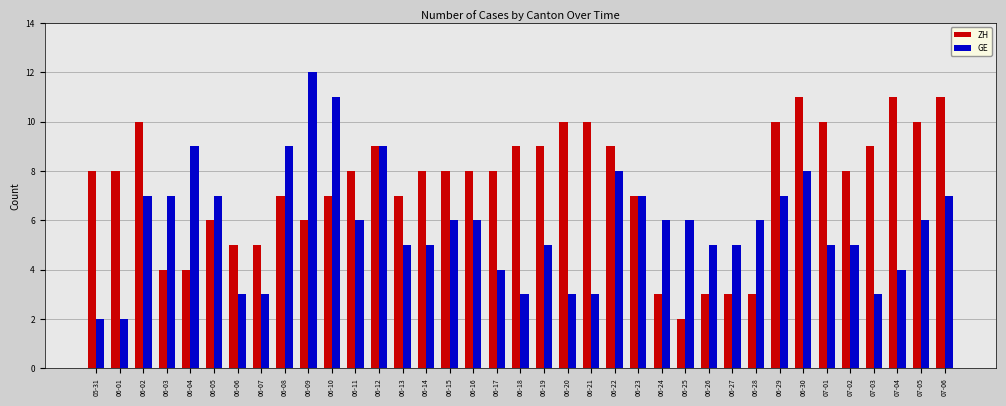

How many ZH values are between 6 and 9?

19